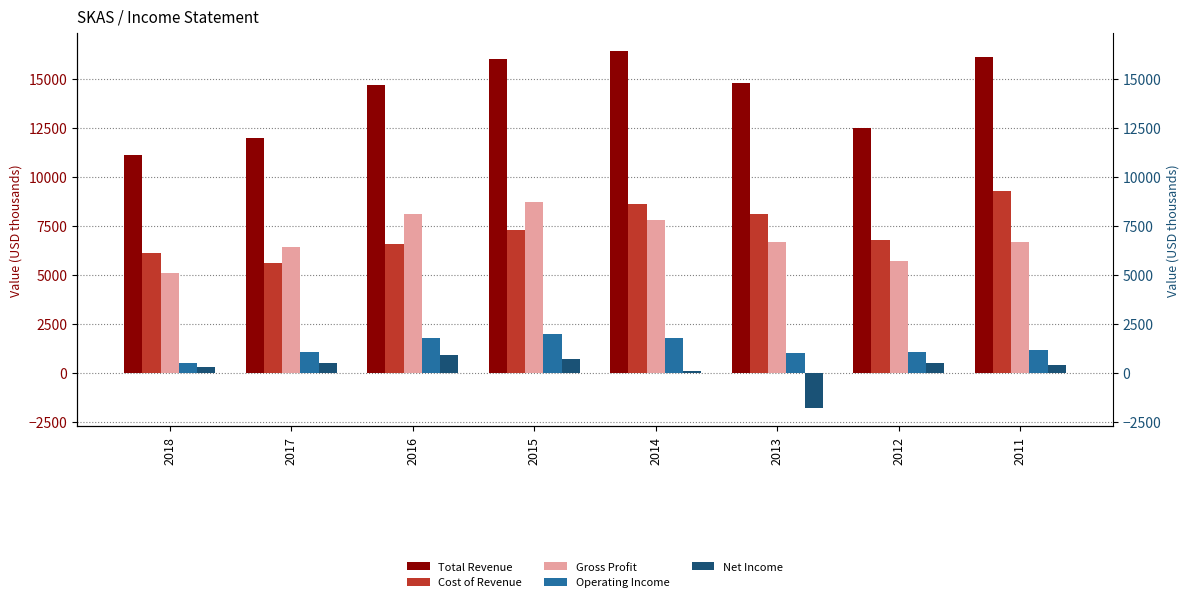

Are the bars horizontal?

No